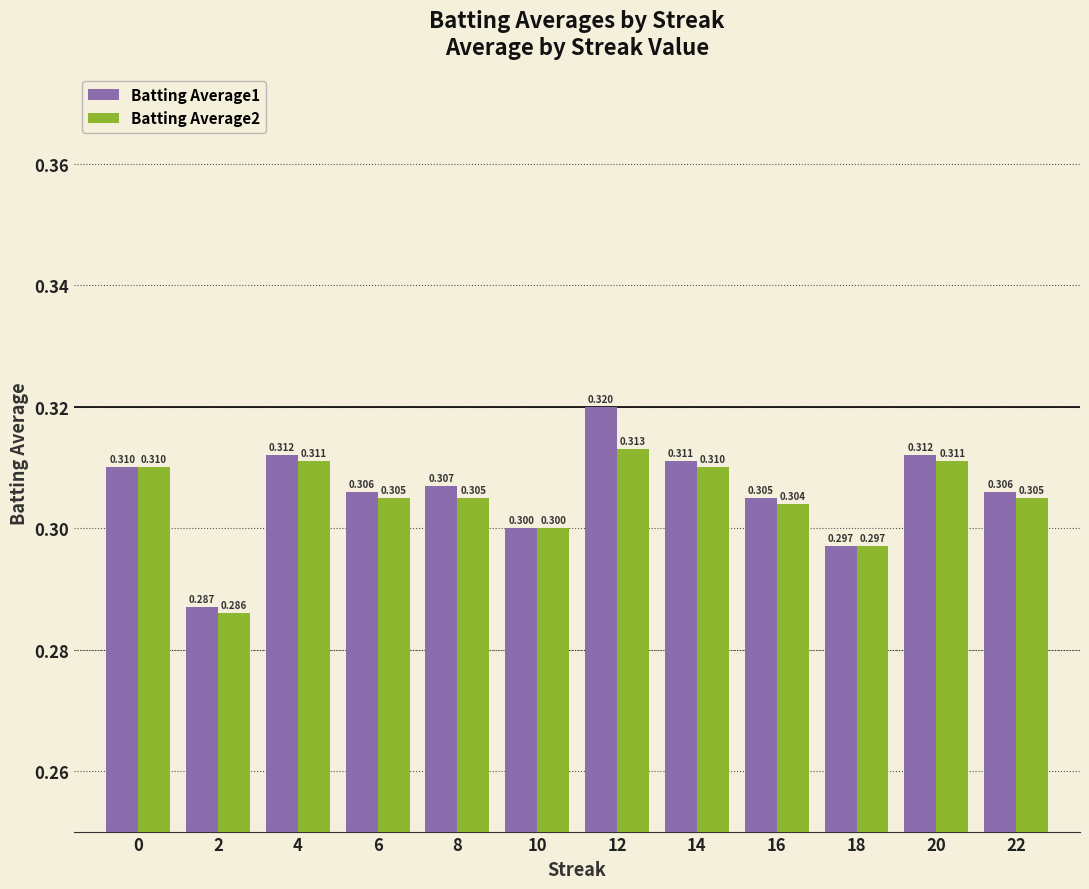

List the series in order of their overall mean, highest first.

Batting Average1, Batting Average2